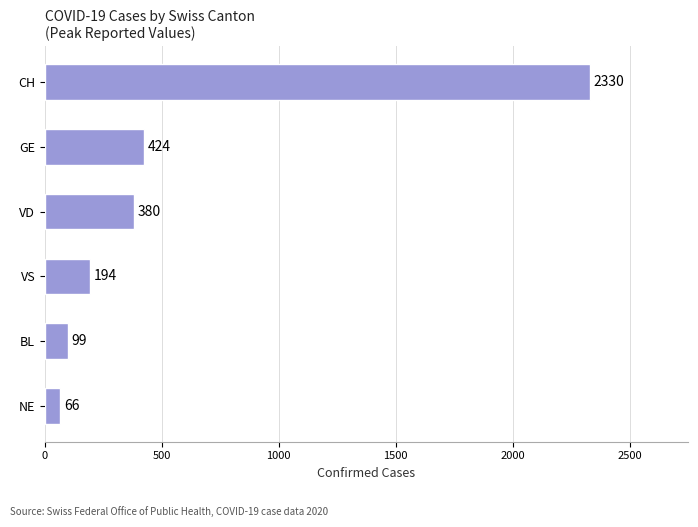

Reading top to bottom, transcribe all the data shown in this chart.

2330	424	380	194	99	66